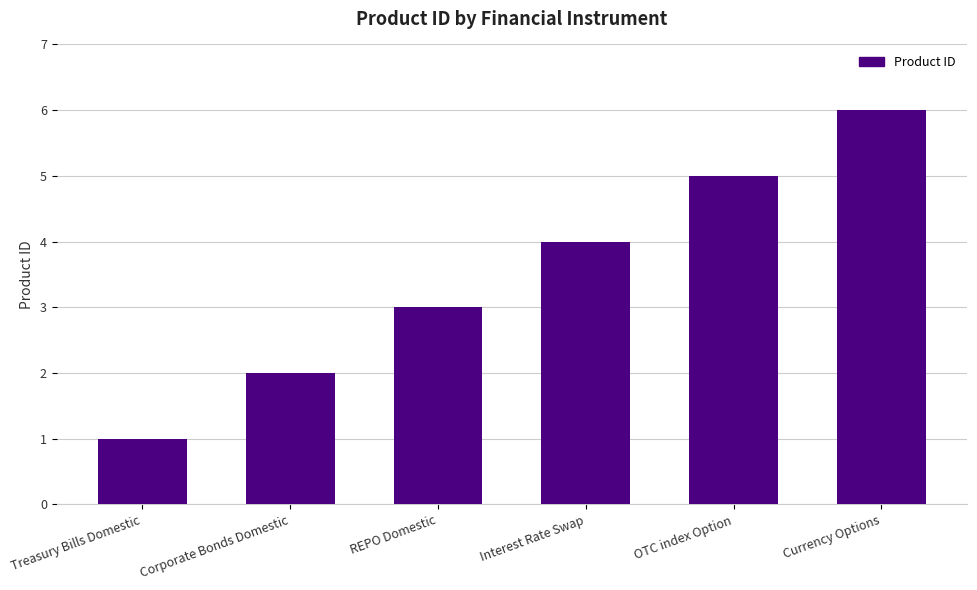

How many bars are there in total?

6